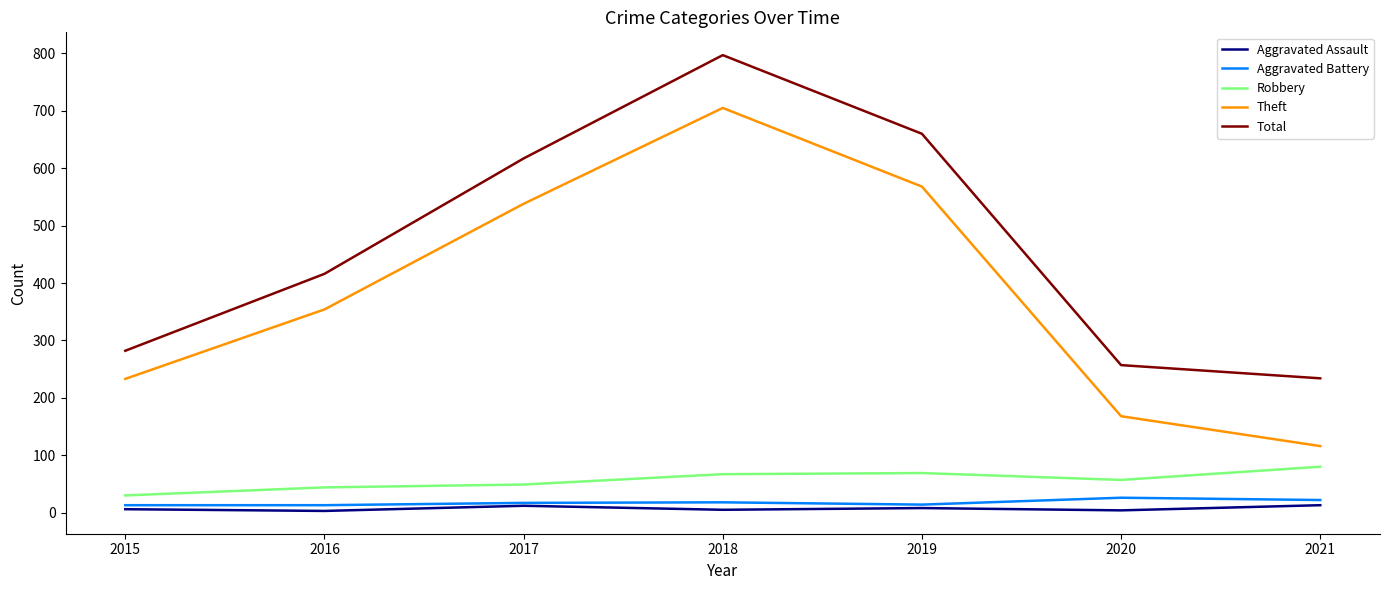

What is the difference between the second highest and second lowest values in the Aggravated Battery series?

9